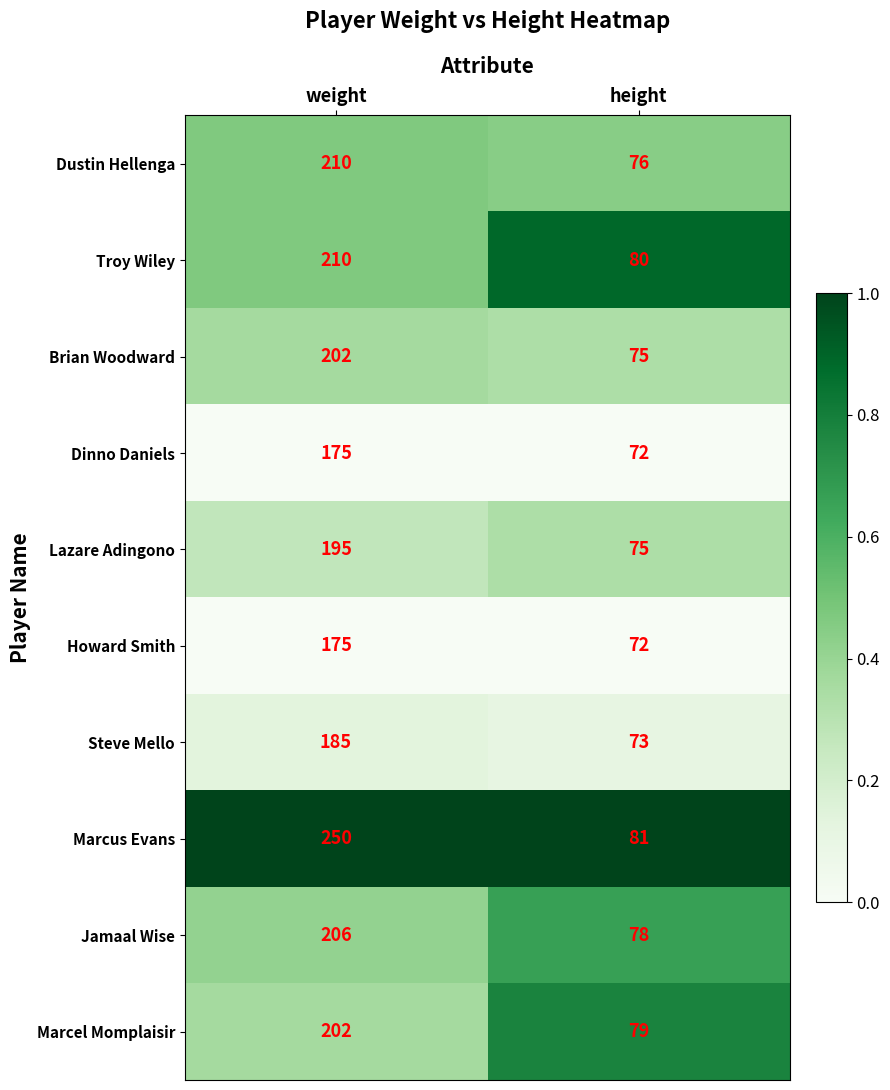

At which category is the sum across all series the highest?

weight